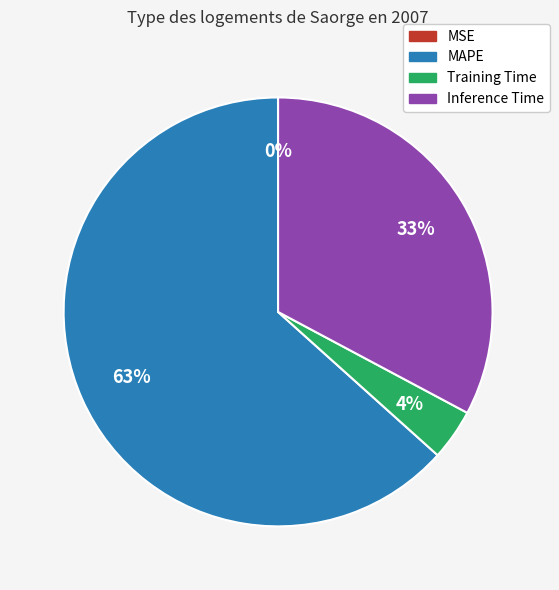

To the nearest percent, what is the difference between the largest and smallest slice percentages?

63%